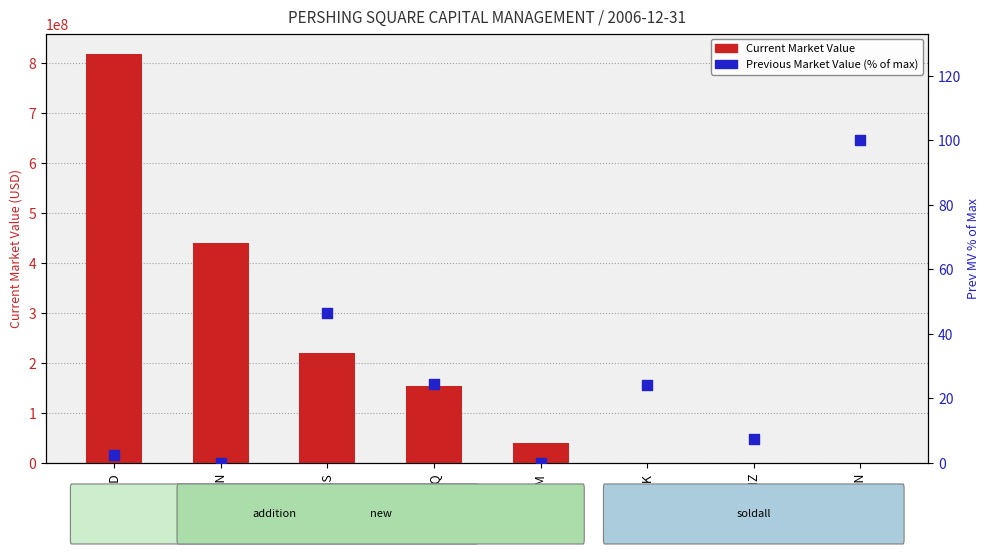

At which category is the sum across all series the highest?

MCD